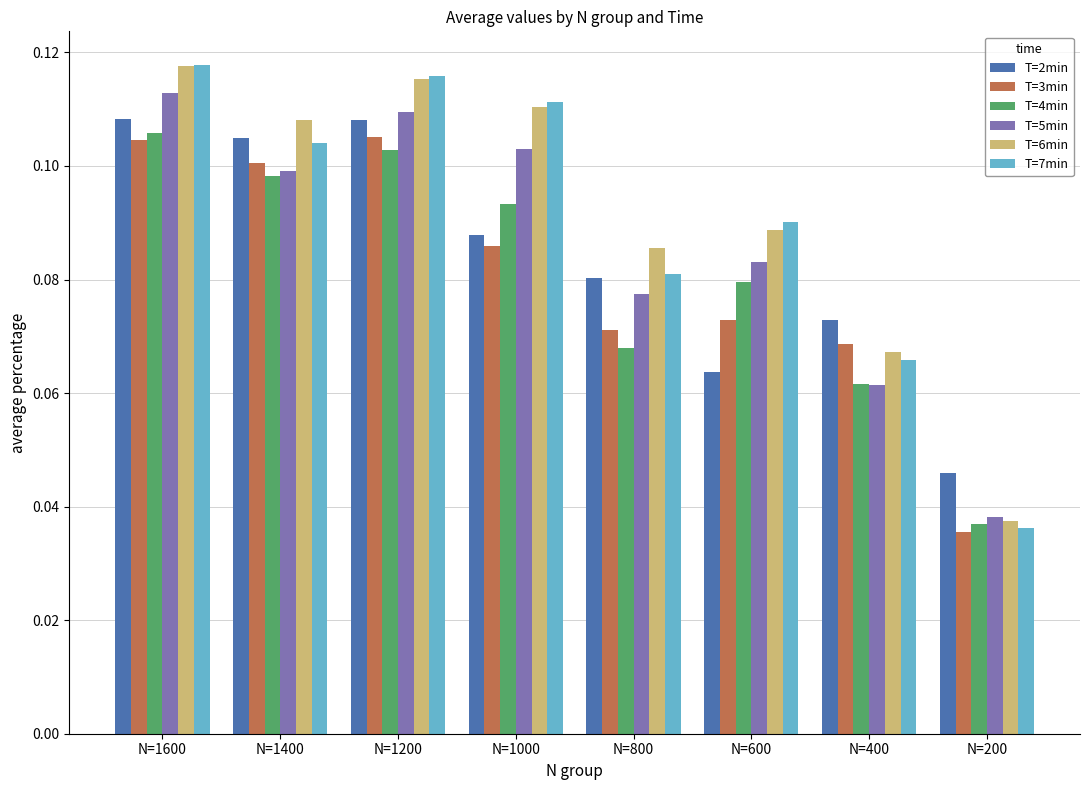

What is the sum of all T=7min values?

0.7